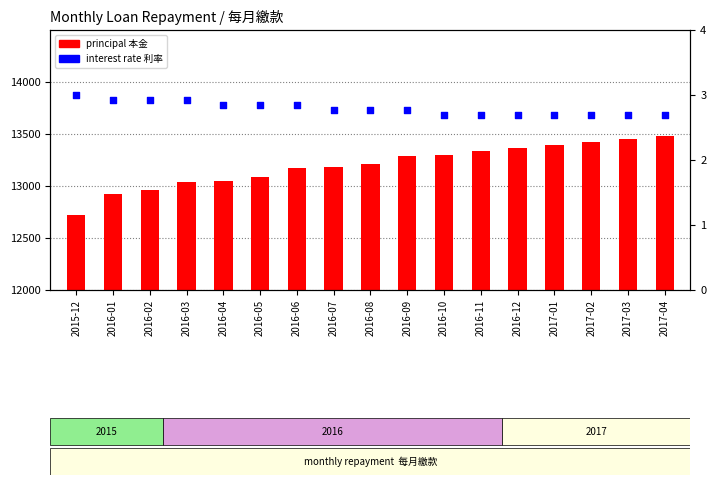

Is the value of interest rate at 2016-06 greater than the value of principal at 2016-08?

No